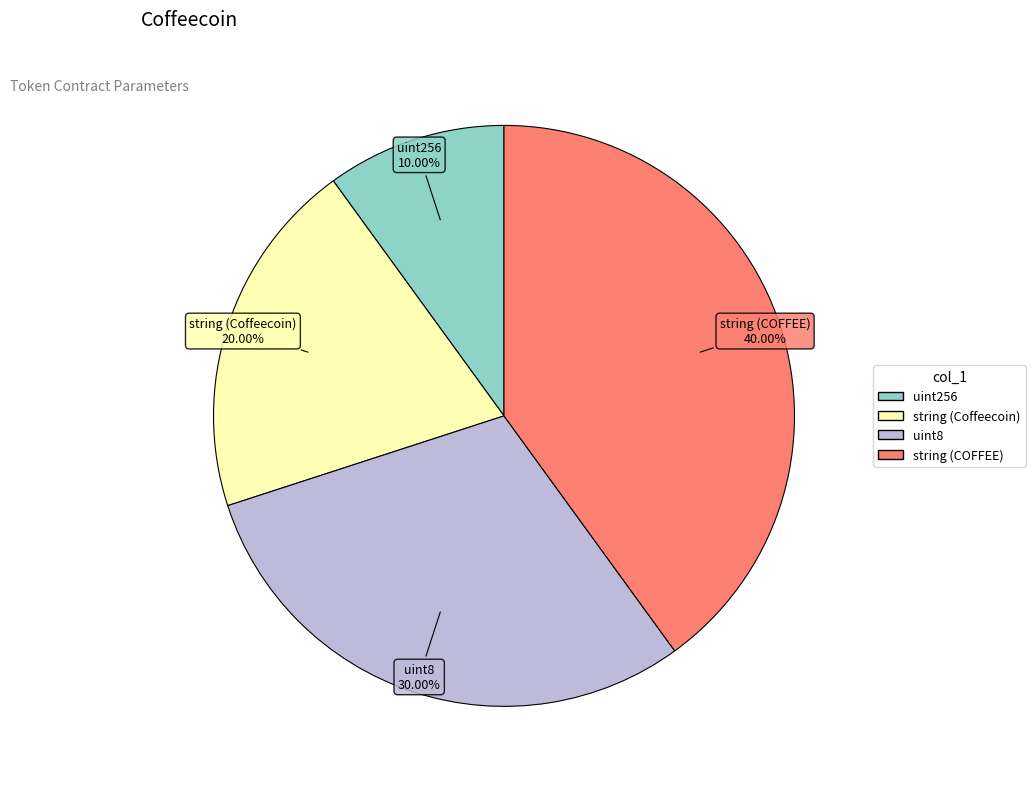

Is there any slice that represents more than half of the pie?

No